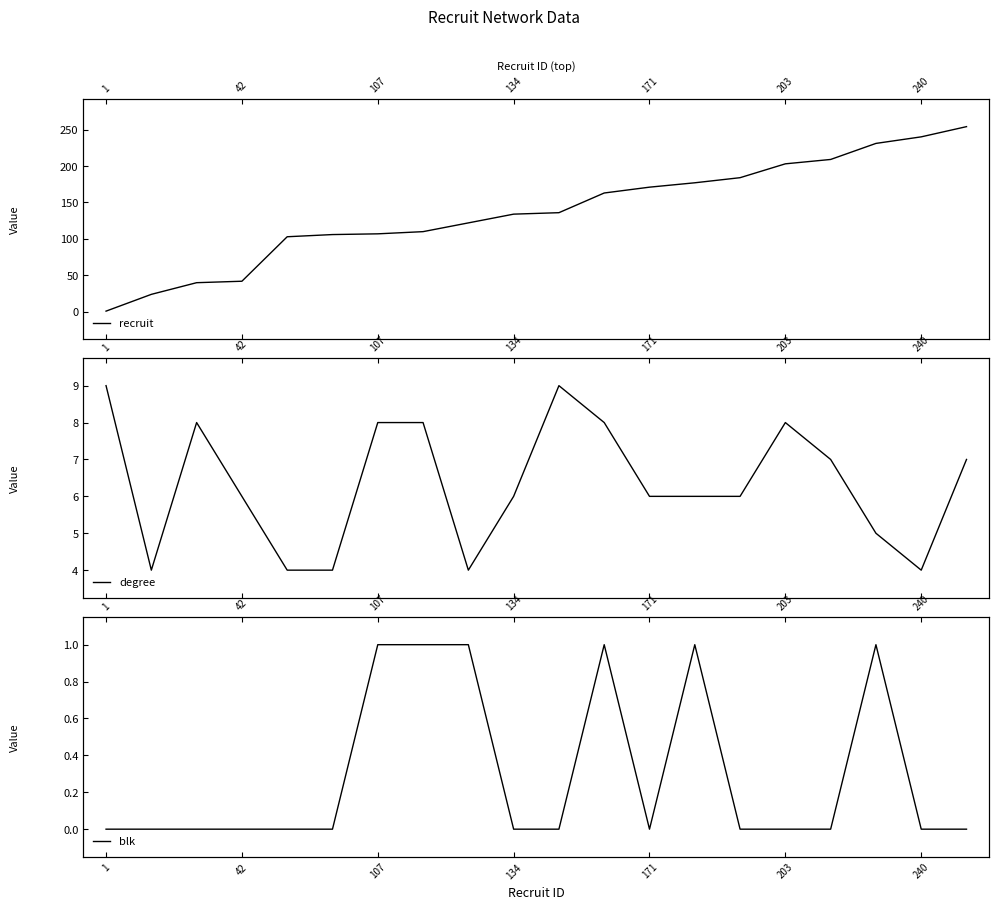

How many times do recruit and degree cross each other?

1